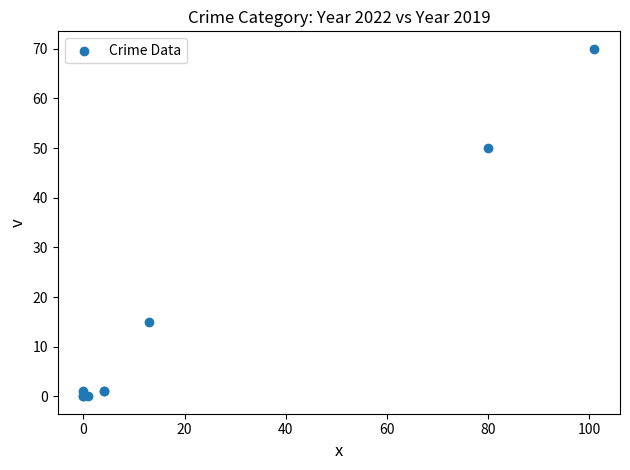

What Y value in the scatter plot is closest to 35?

50